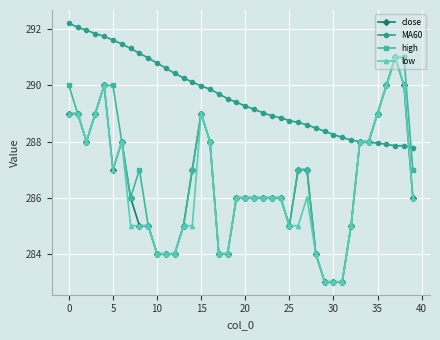

What is the lowest value of the MA60 series?

287.8